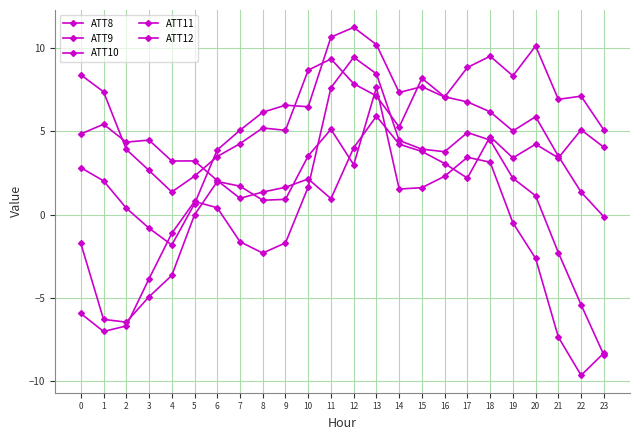

At which label is ATT10 closest to 0?

6